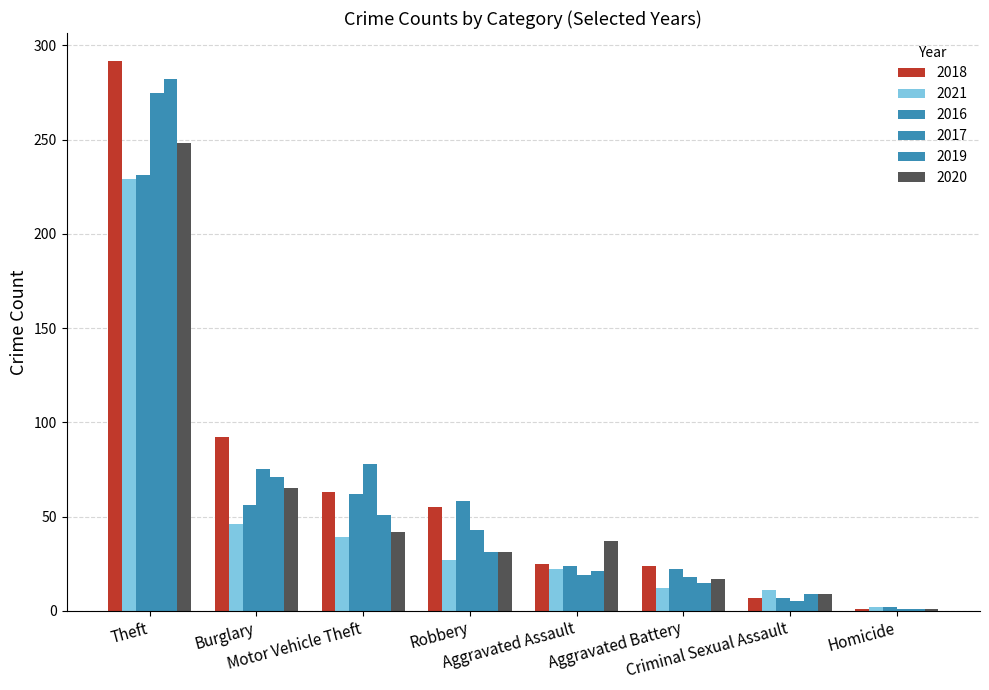

What is the spread (max minus min) of values at Motor Vehicle Theft?

39